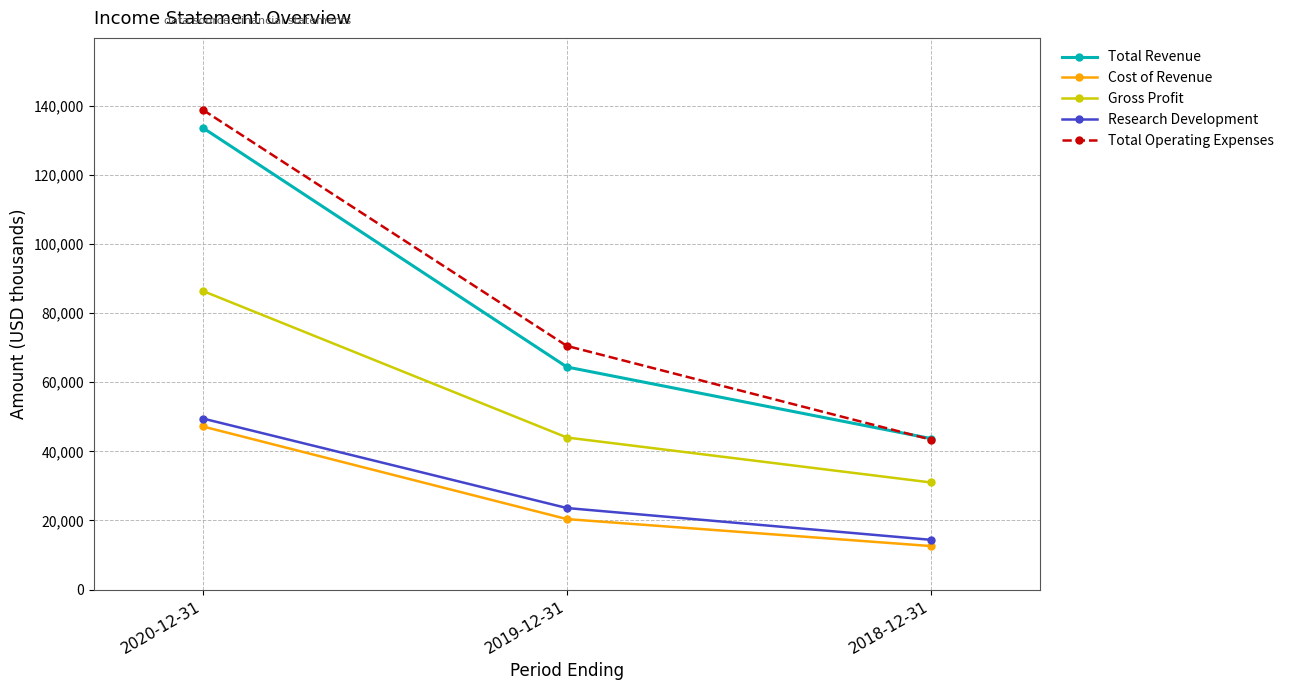

The Gross Profit series shows 31000 at 2018-12-31. True or false?

True